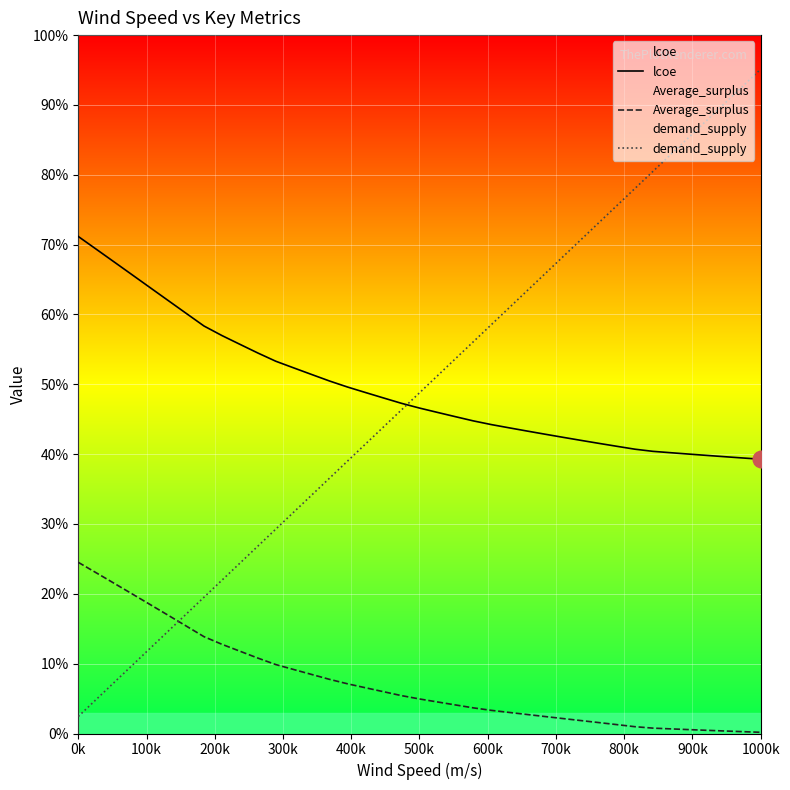

What is the difference between the maximum and minimum values in the lcoe series?

31.9